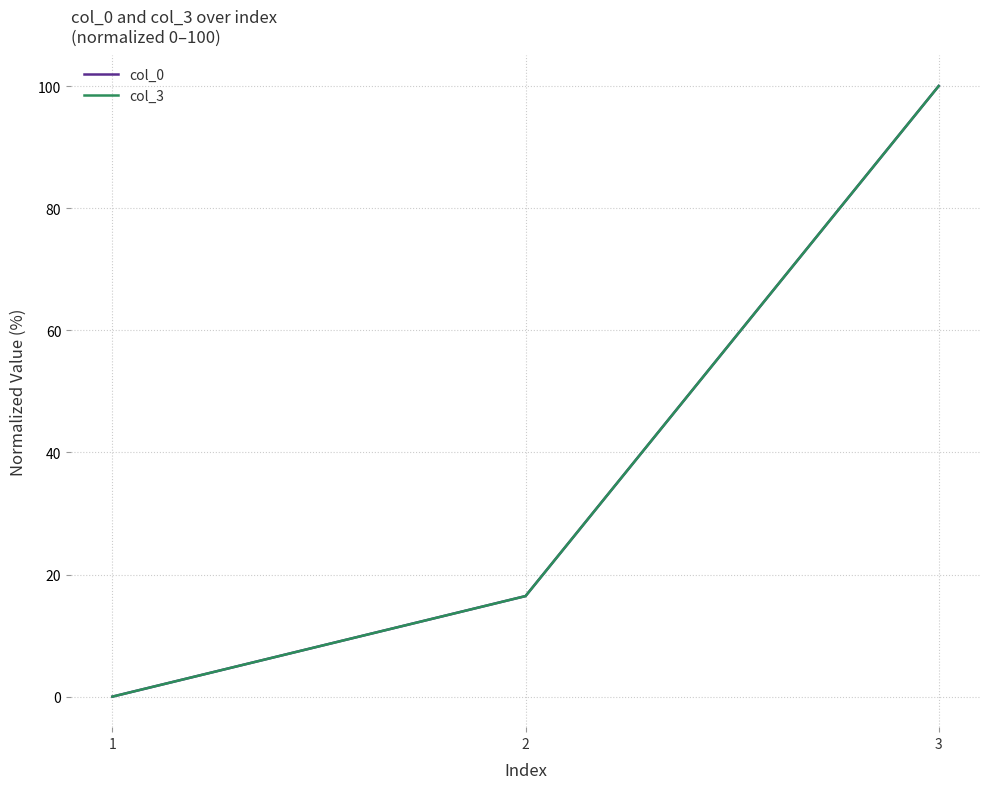

The col_3 series shows 100.0 at 3. True or false?

True